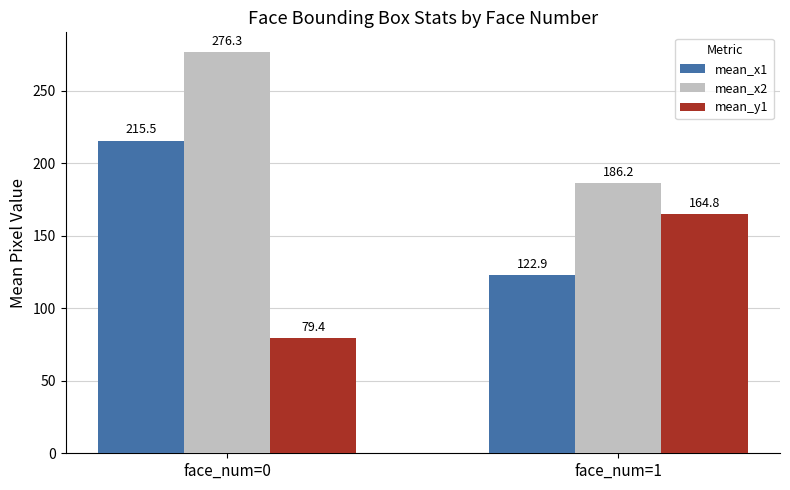

At which category is the sum across all series the highest?

face_num=0